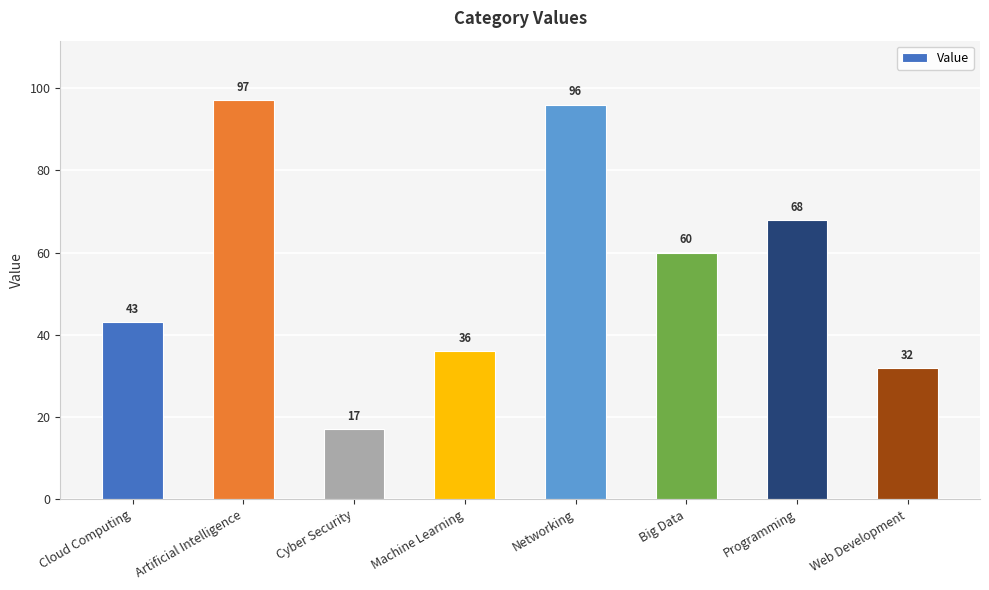

At which label does the data first exceed 60?

Artificial Intelligence